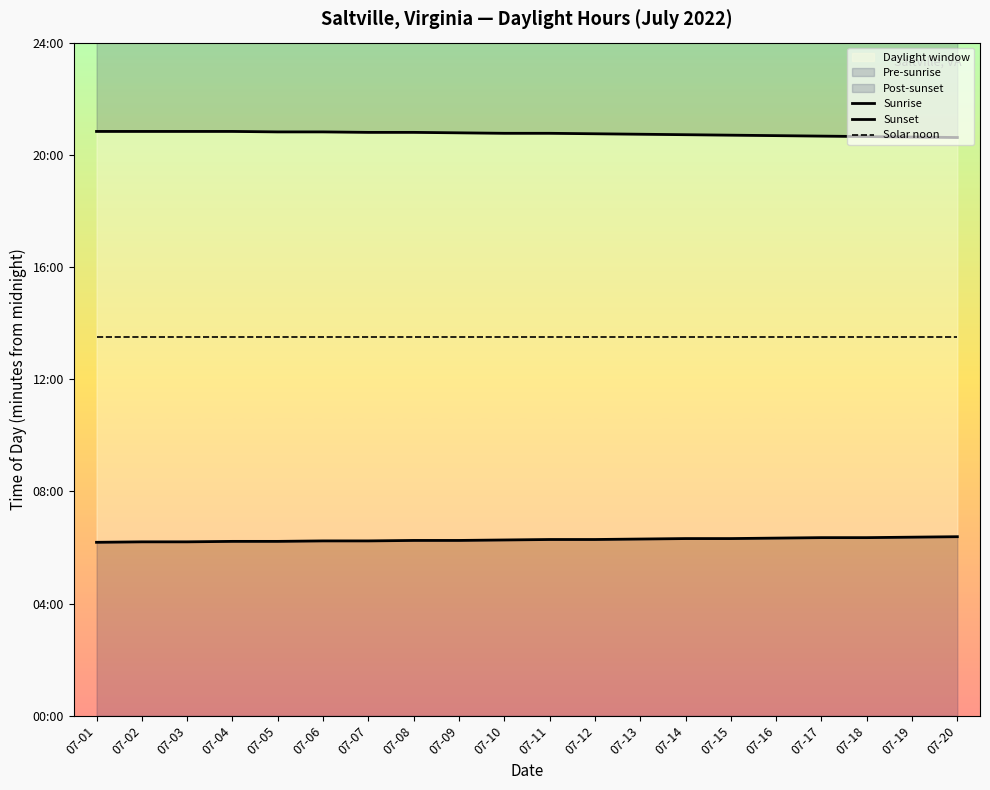

What is the approximate value of Sunrise at 07-11?

377